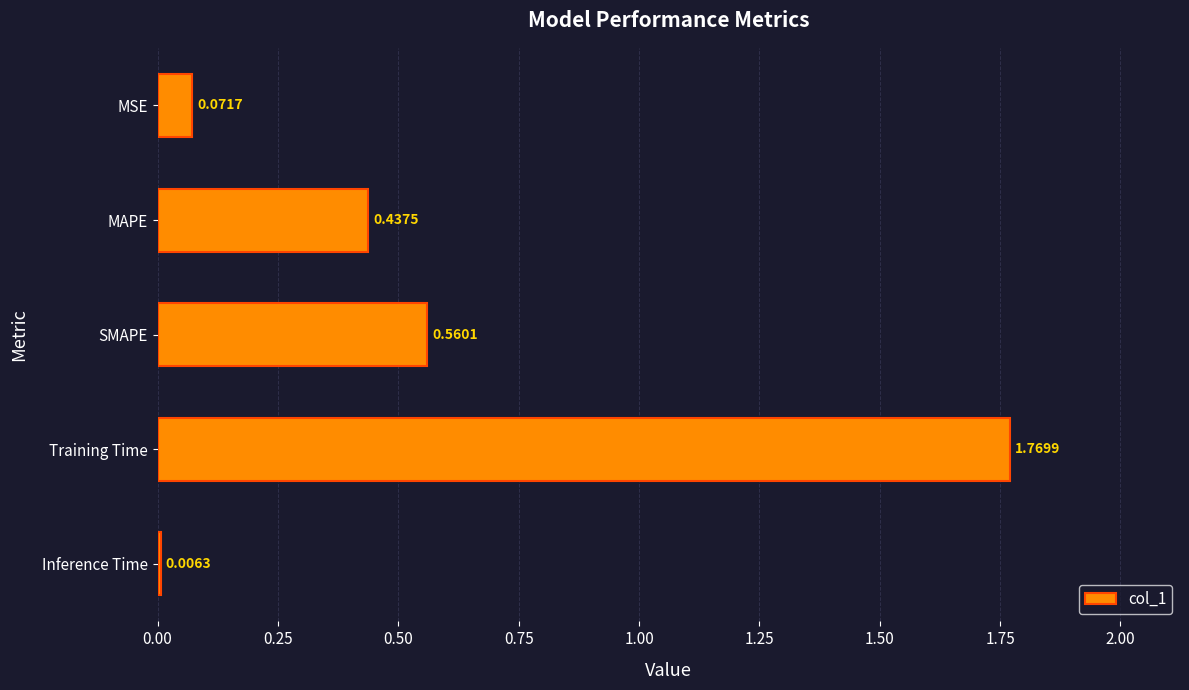

Where is the data nearest to the value 0?

Inference Time